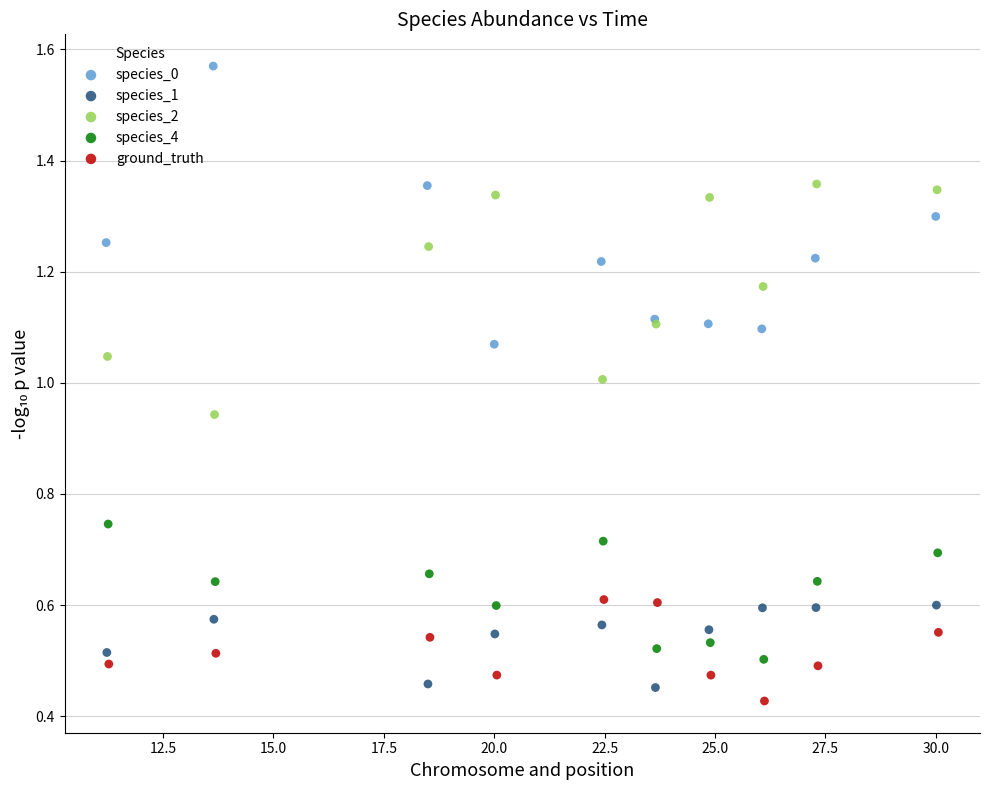

Which series has the widest spread of Y values?

species_0